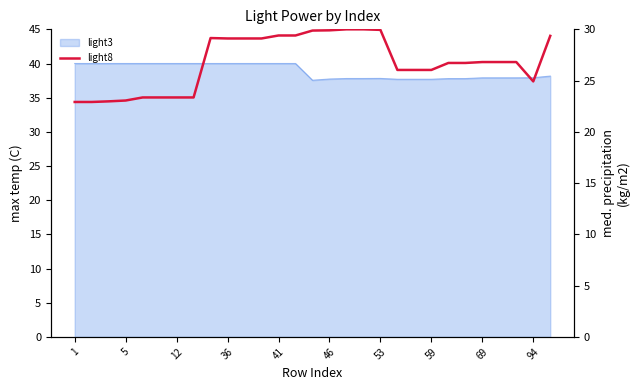

True or false: the data shows 36.5 at 5.

False